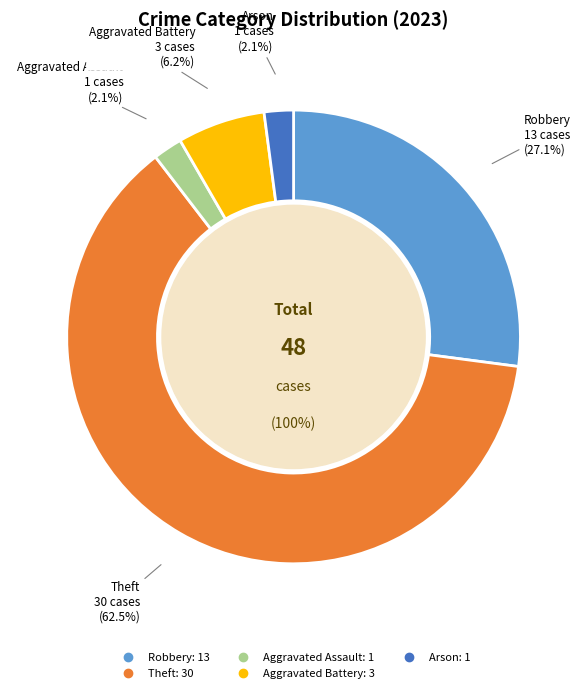

To the nearest percent, what portion does Aggravated Battery represent?

6%